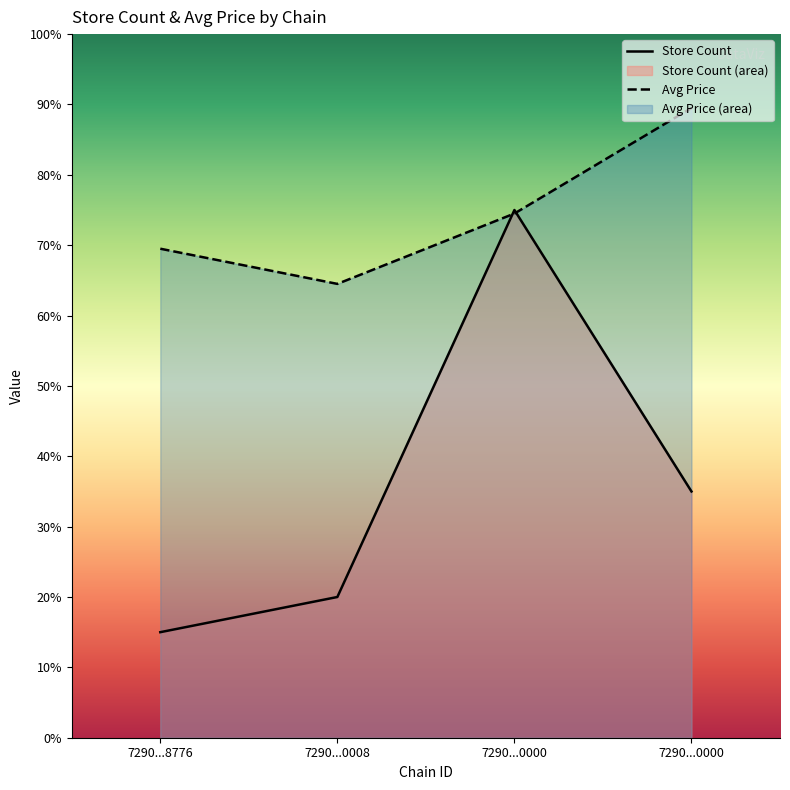

Reading right to left, what are all the values shown in this chart?

store_count: 7.0	15.0	4.0	3.0
avg_price: 17.9	14.9	12.9	13.9